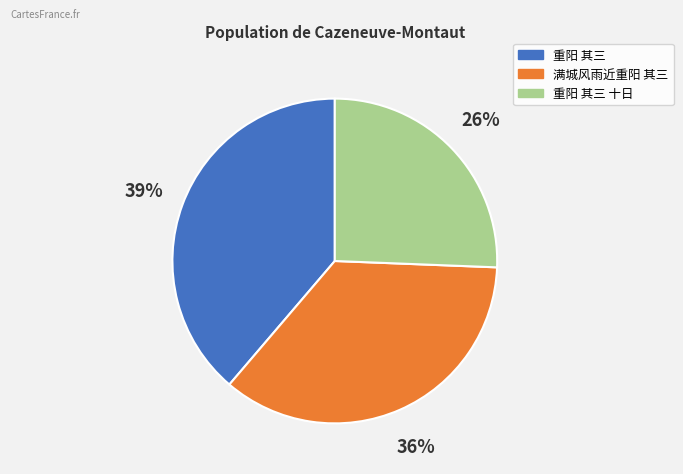

Is there any slice that represents more than half of the pie?

No